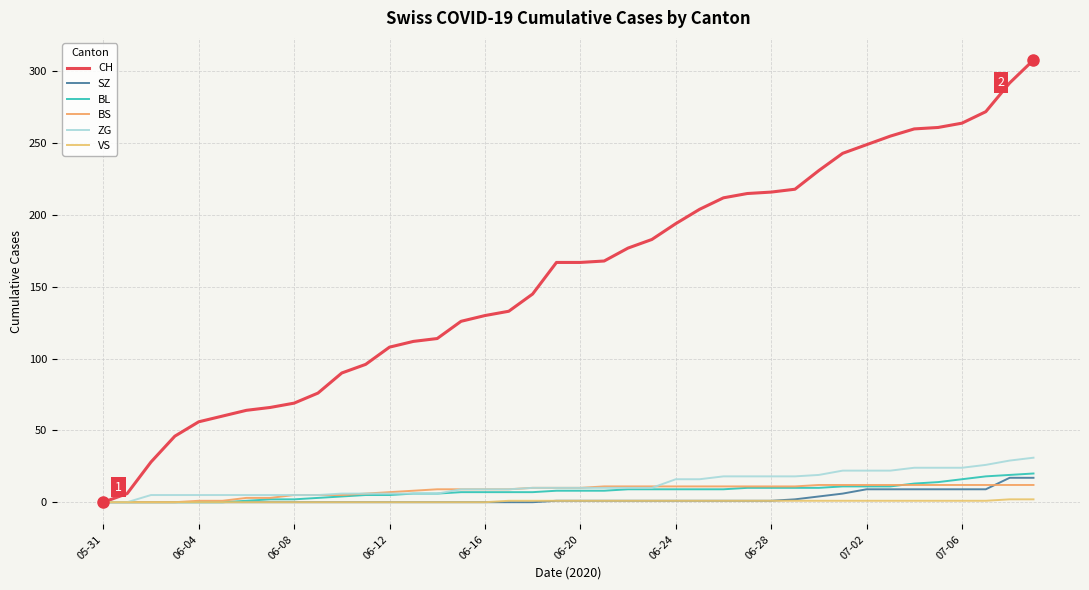

Does the chart have visible grid lines?

Yes